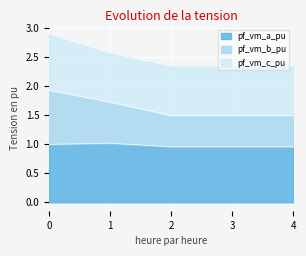

The value of pf_vm_a_pu at 3 is 1.3. True or false?

False